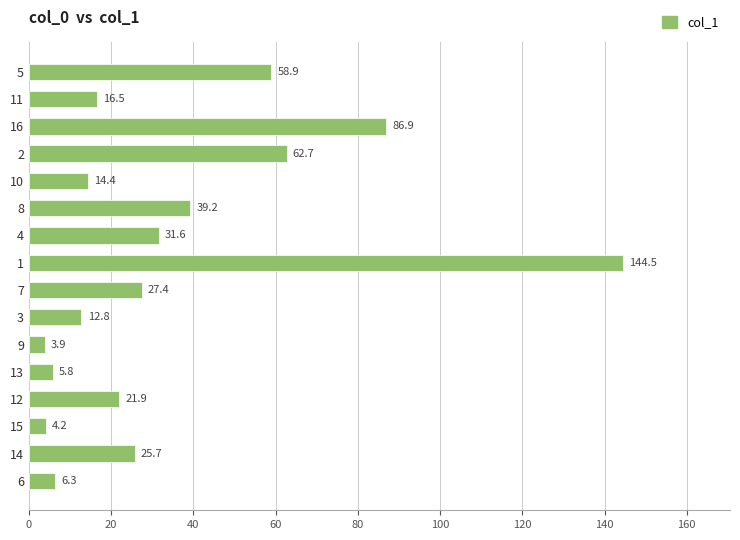

What is the approximate value at 7?

27.4